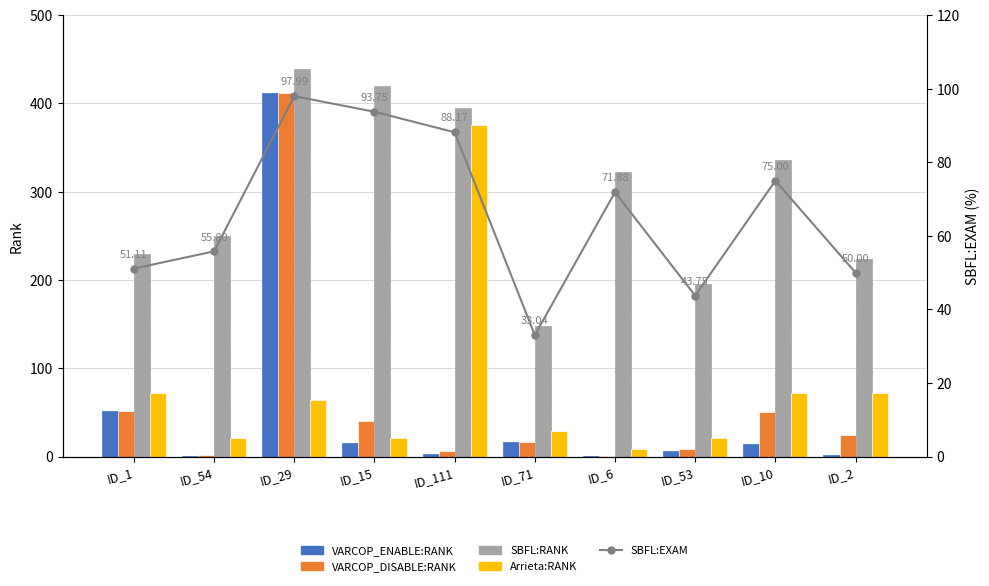

What is the sum of the VARCOP_ENABLE:RANK values at ID_2 and ID_54?

3.0